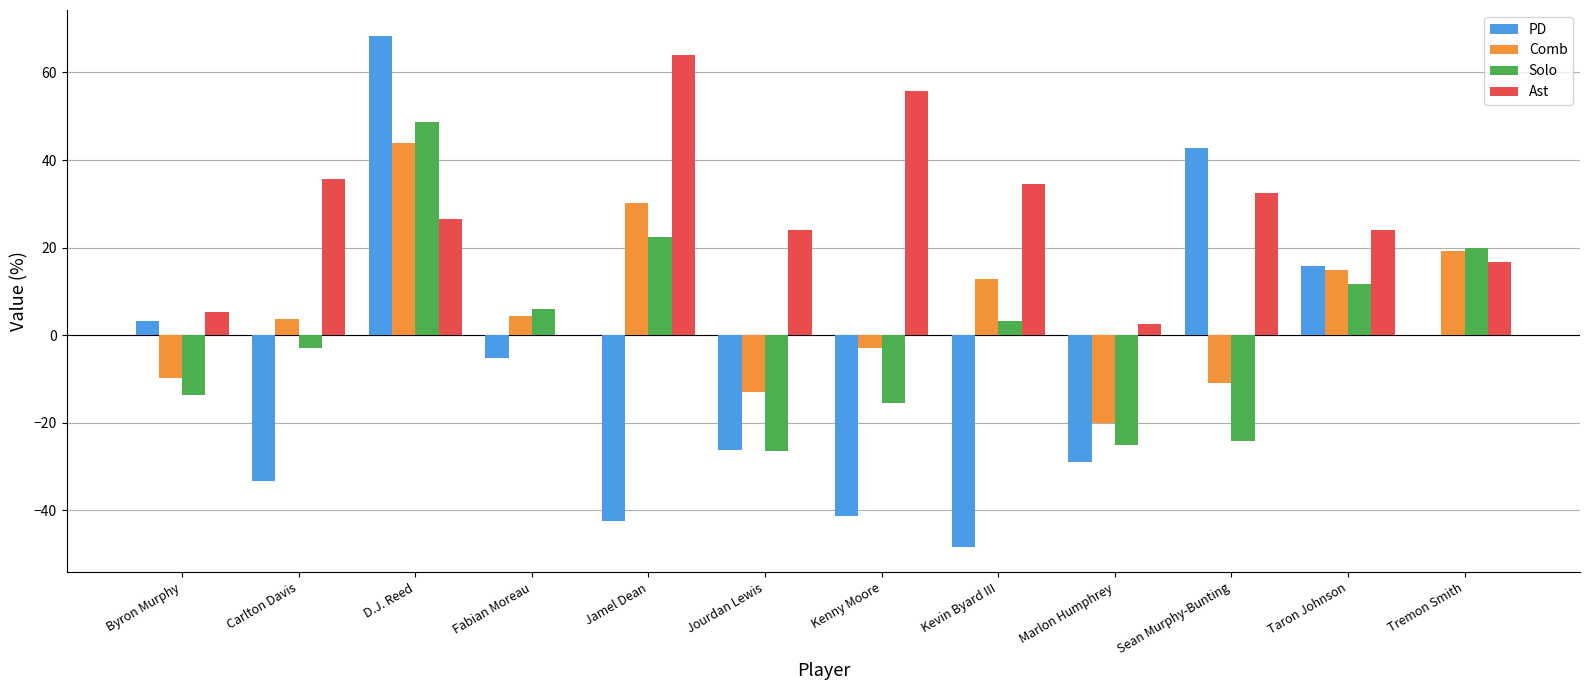

What is the average value of the Comb series?

6.0